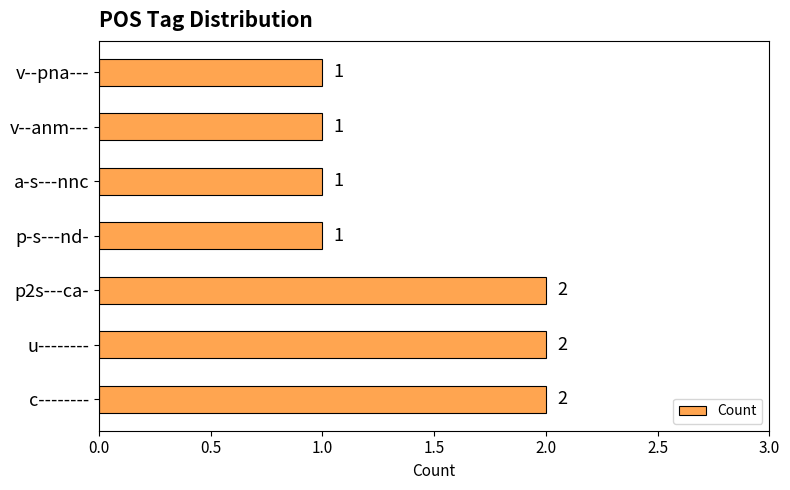

True or false: the data shows 3 at u--------.

False